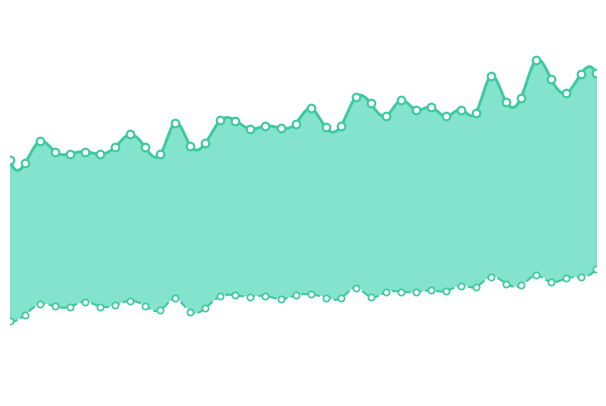

What is the change in value from 2016-02 to 2017-01?

+12730